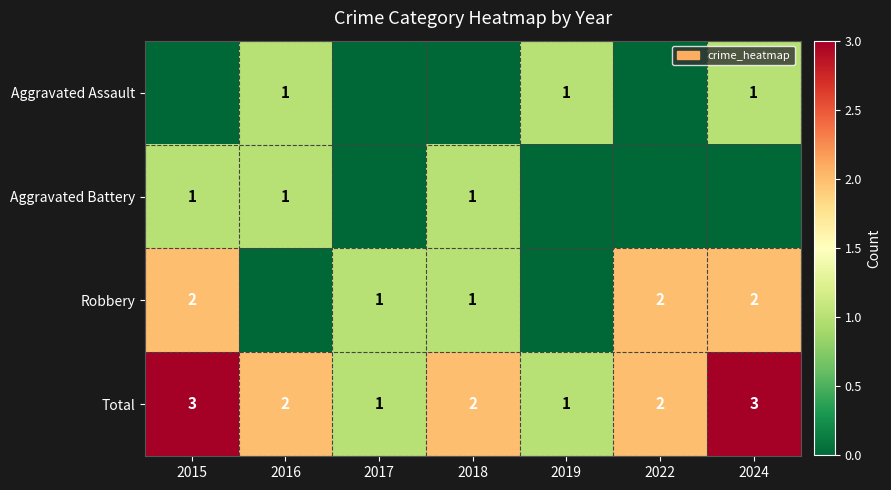

What is the sum of all Total values?

14